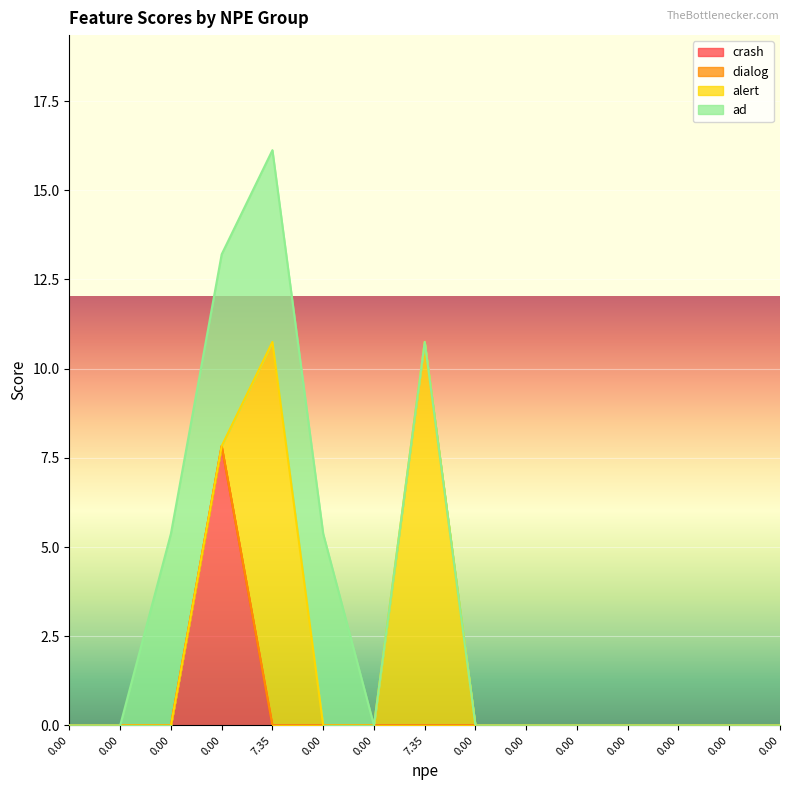

What are all the series names shown in the legend?

crash, dialog, alert, ad